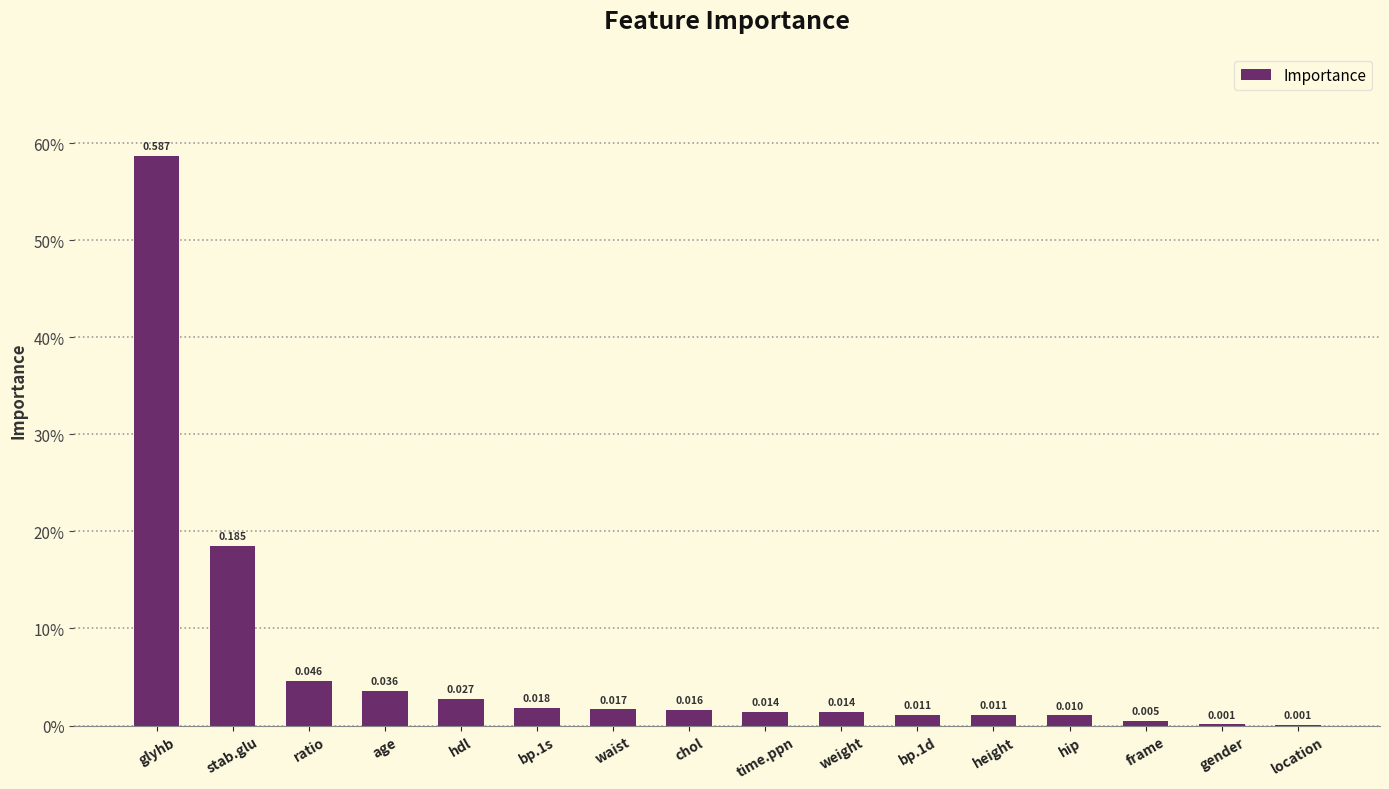

The chart shows a value of 0.0 at bp.1s. True or false?

False